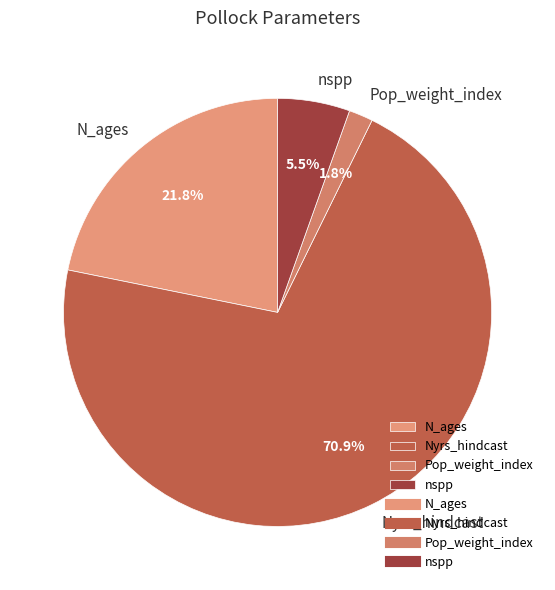

What portion of the pie excludes Nyrs_hindcast?

29.1%